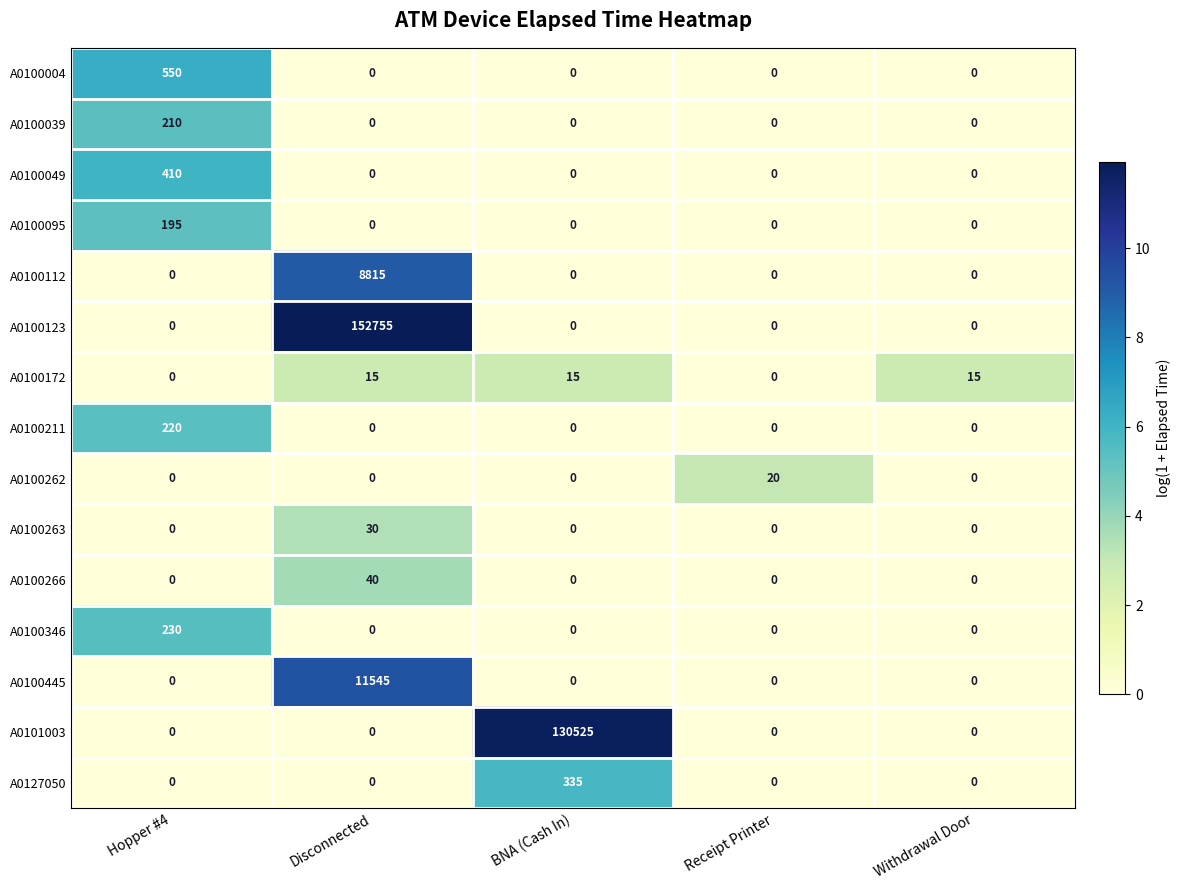

Which series has the largest total across all categories?

A0100123